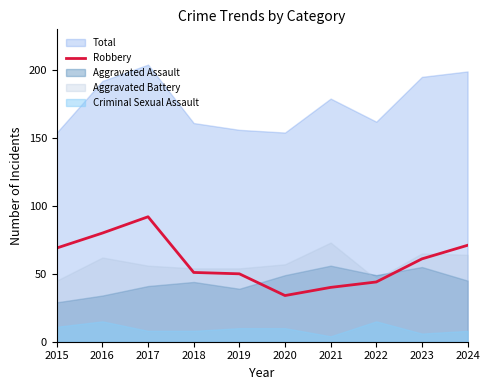

Which category has the lowest value across all series?

2020